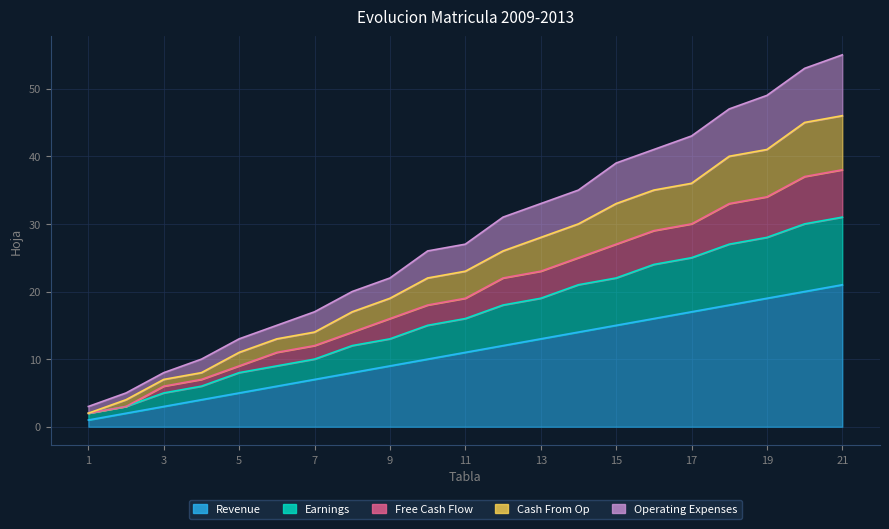

How many lines are shown in the chart?

5